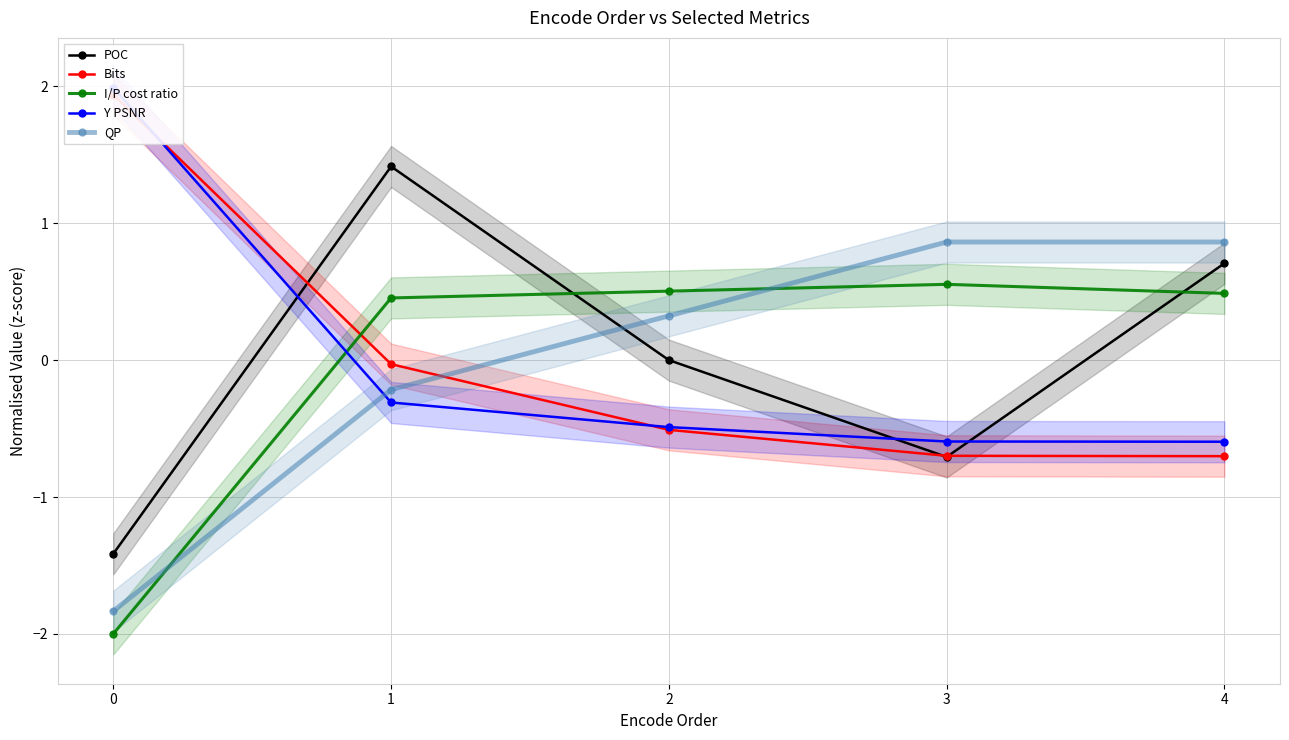

What is the value of the Y PSNR point at the 4th from the left?

-0.6